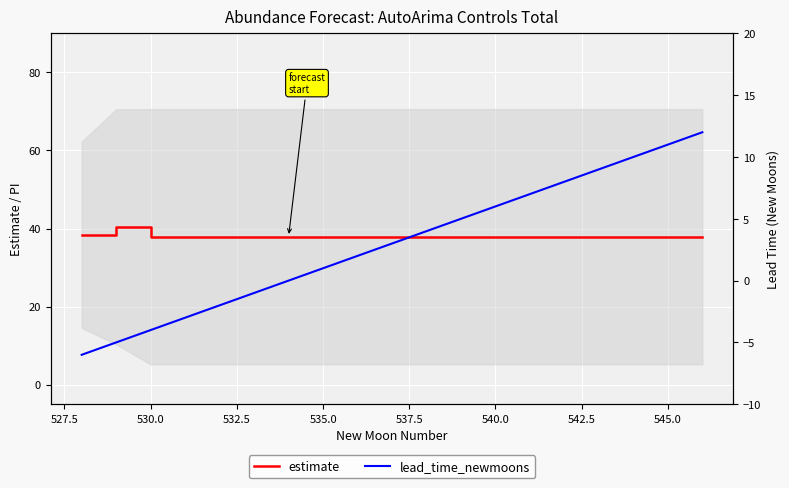

What are all the series names shown in the legend?

estimate, lead_time_newmoons